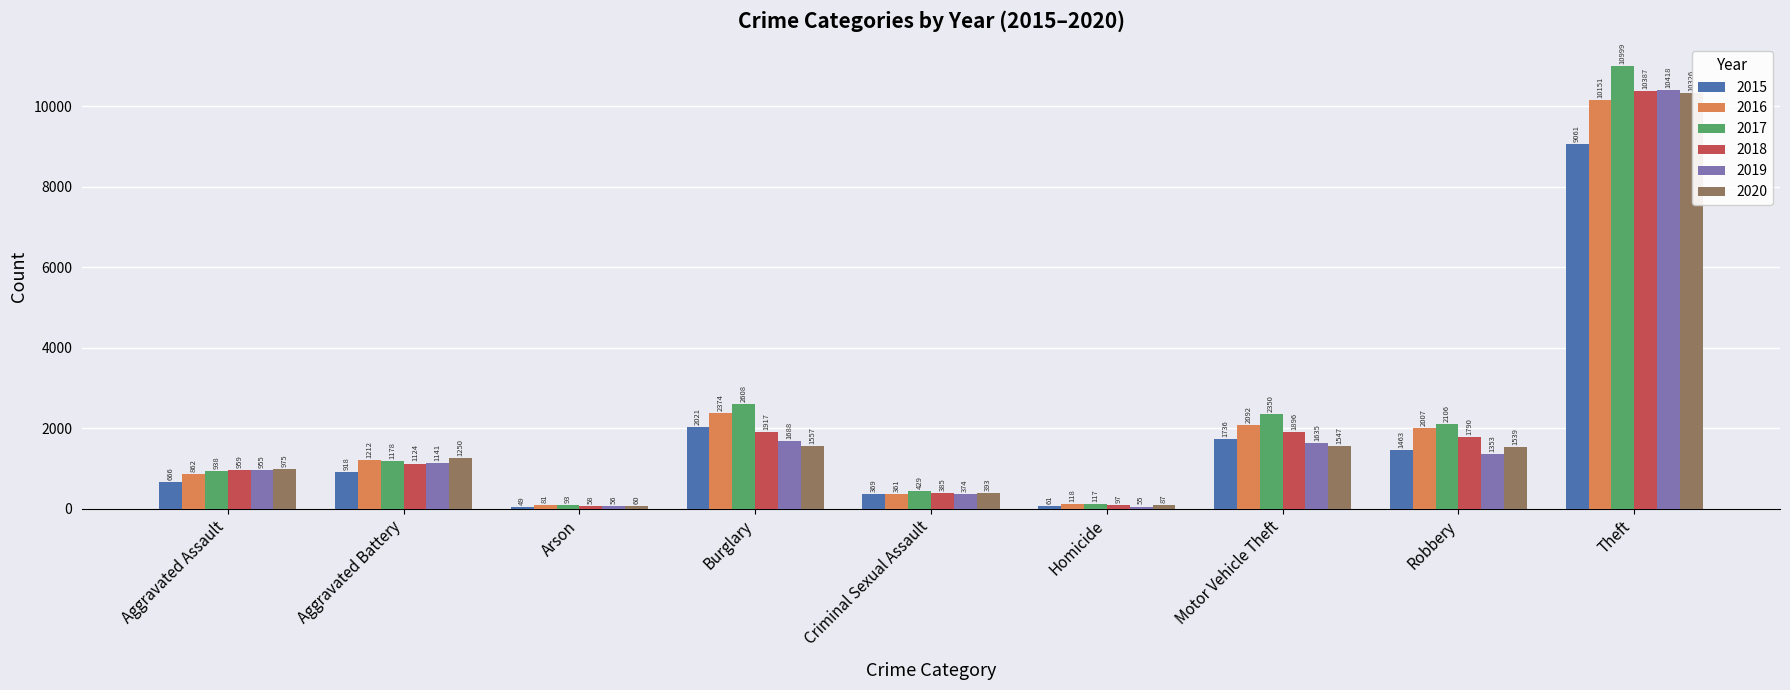

Which series changed the most between Burglary and Motor Vehicle Theft?

2015